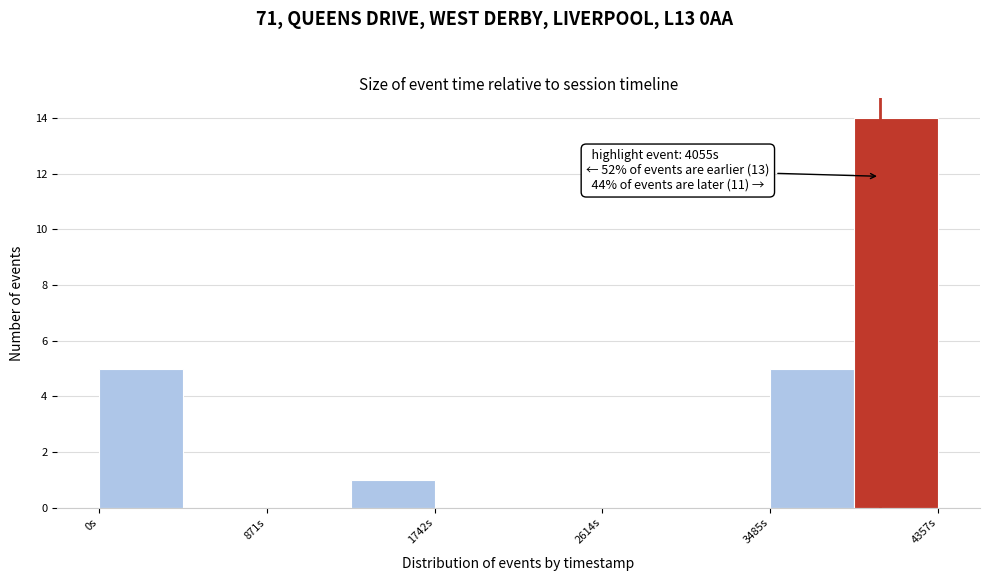

Over which range of the x-axis is the bar tallest?

3900 to 4400